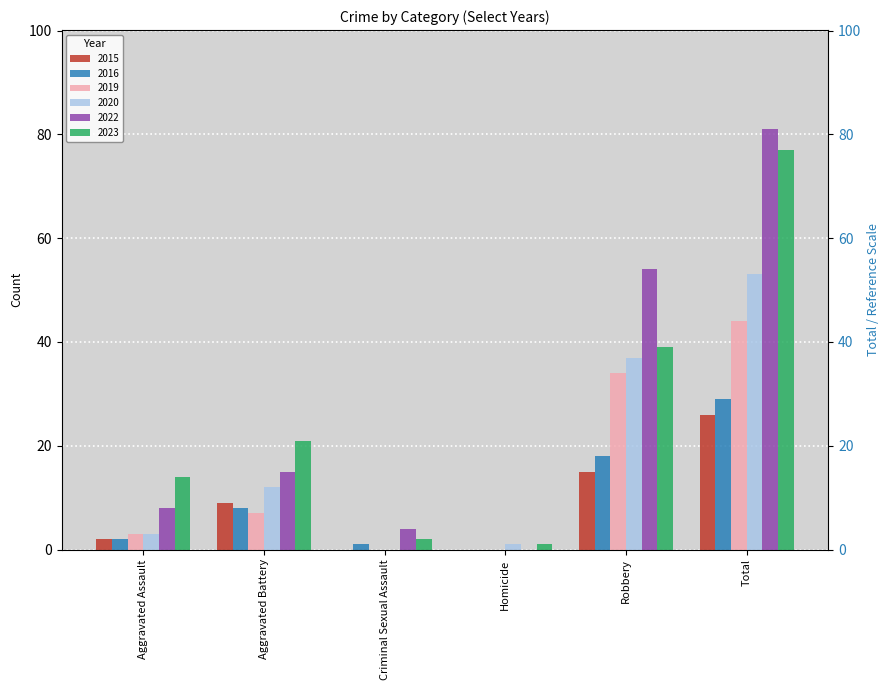

Which category has the lowest value in the 2016 series?

Homicide